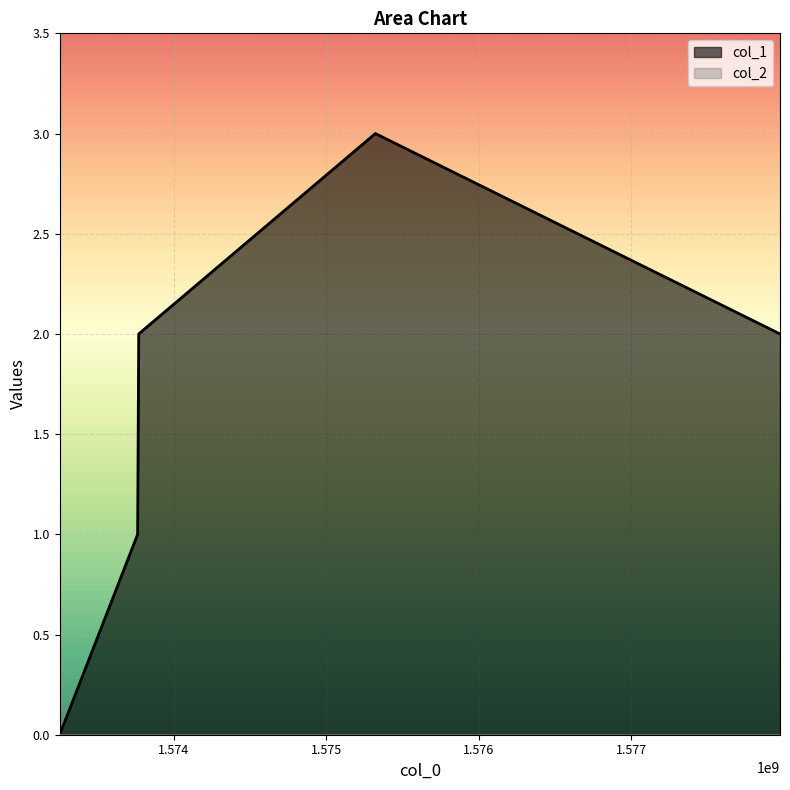

How many values are between 1 and 2?

3